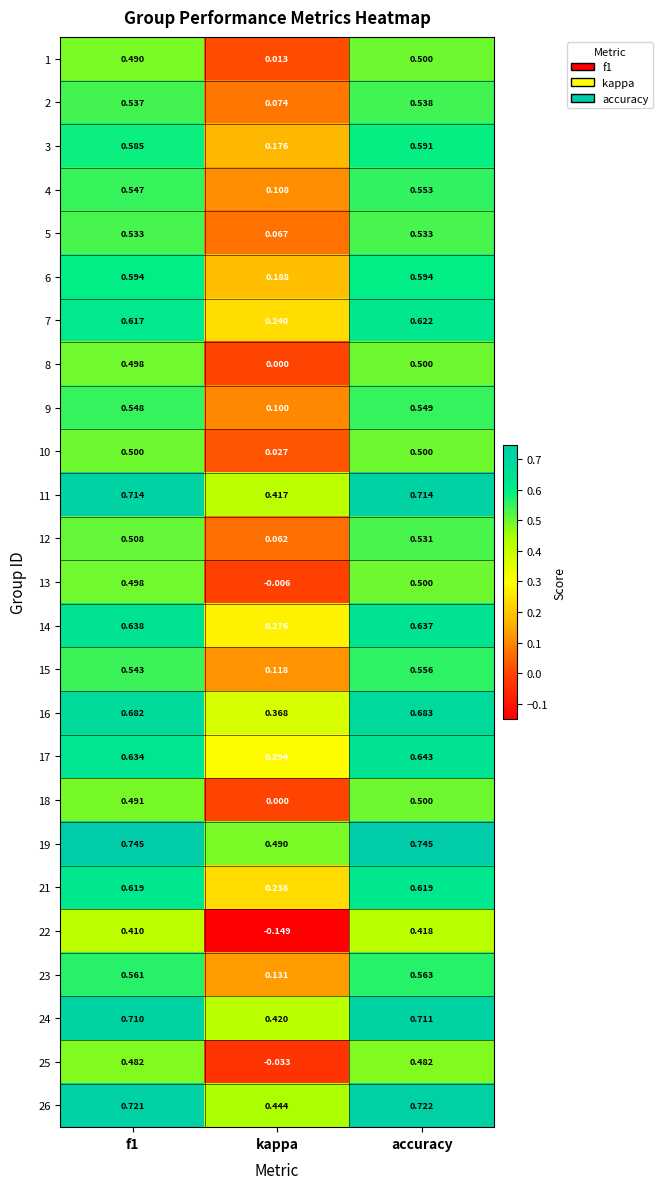

Which series changed the most between f1 and accuracy?

12